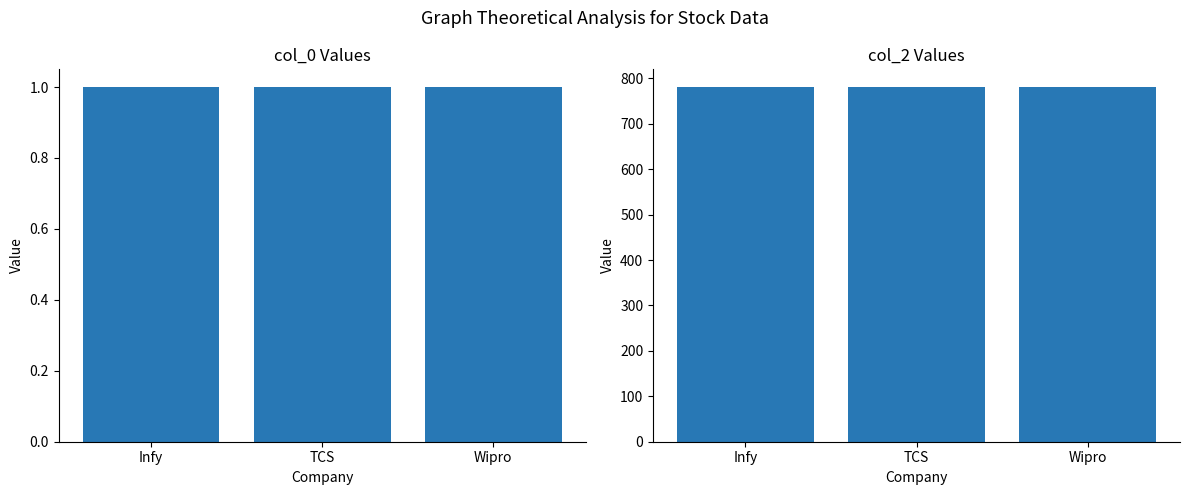

Between Infy and Wipro, which series saw the biggest shift?

col_0